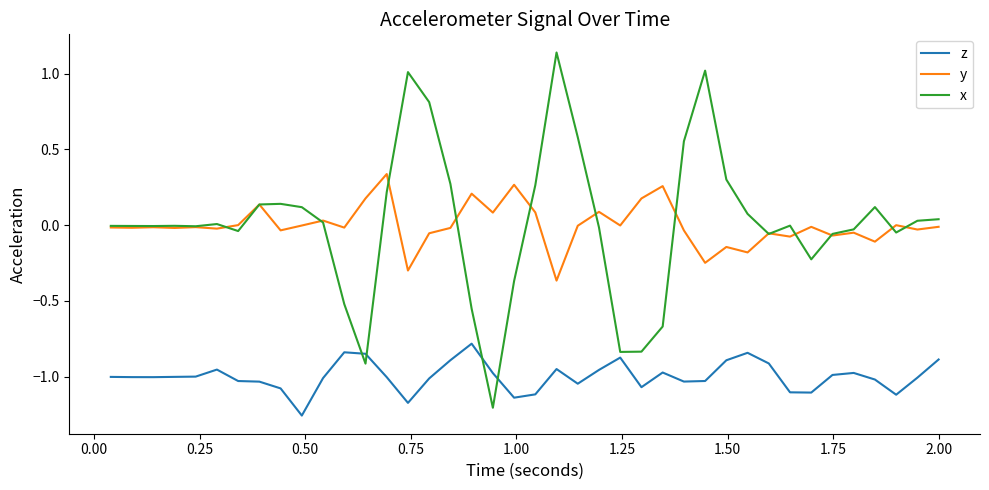

True or false: z and y intersect in this chart.

False